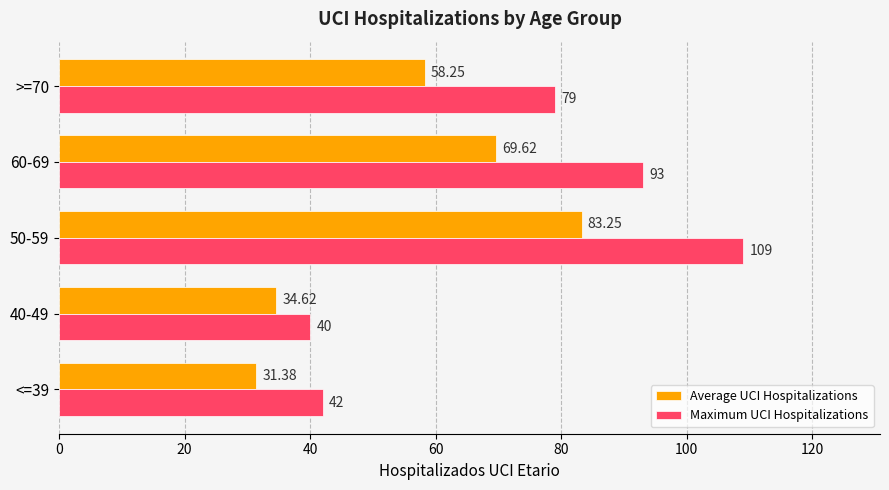

How many series are shown in this chart?

2